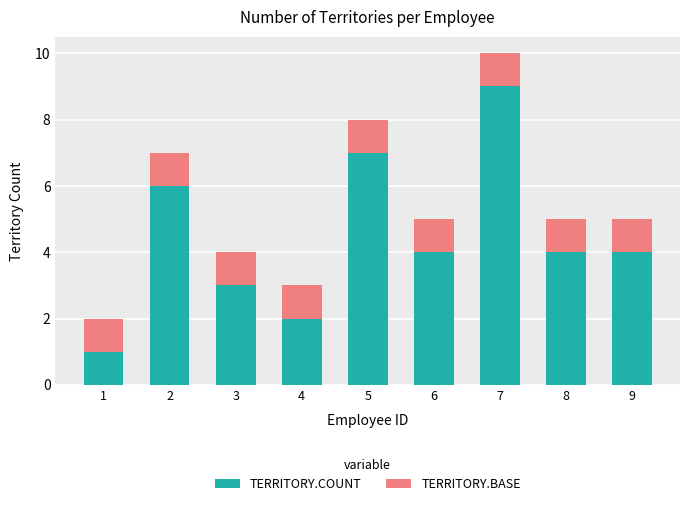

Is it true that TERRITORY.COUNT equals 2 at 1?

False